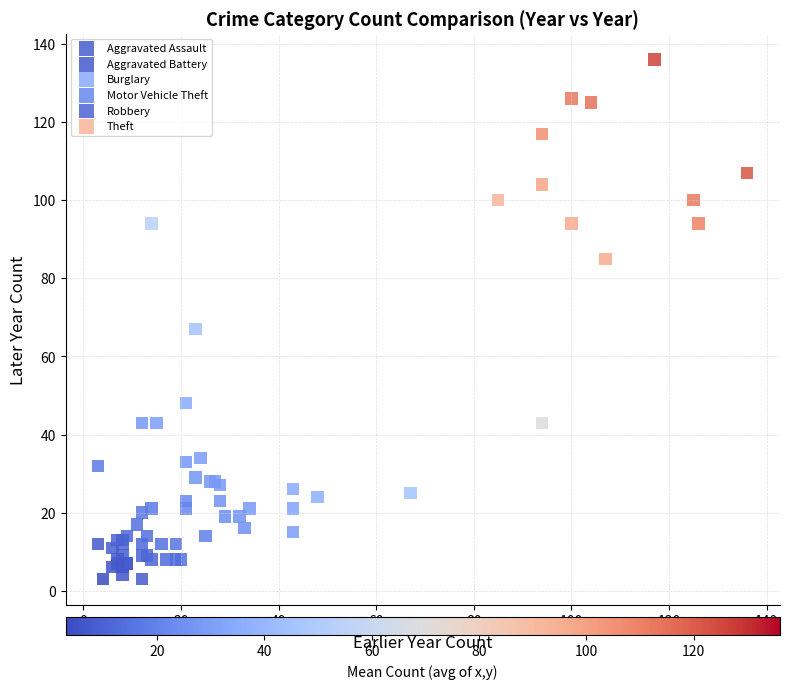

Which series has the widest spread of Y values?

Motor Vehicle Theft